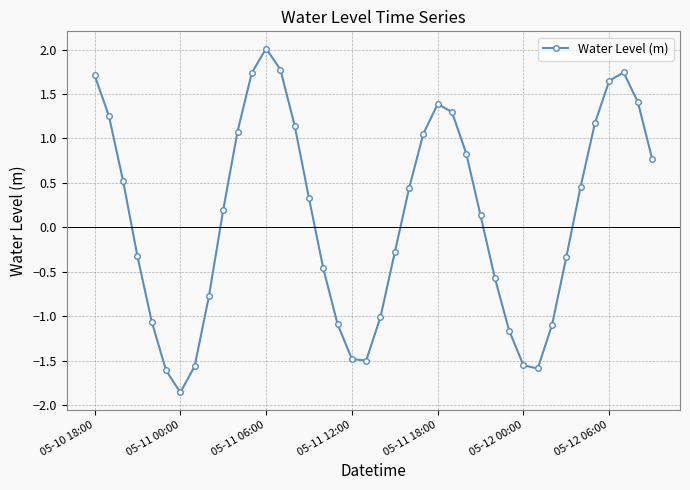

How many data points are above 0?

22